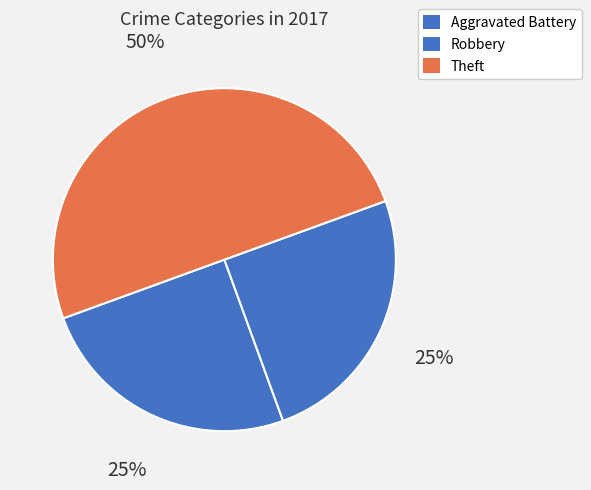

How many slices are in this pie chart?

3